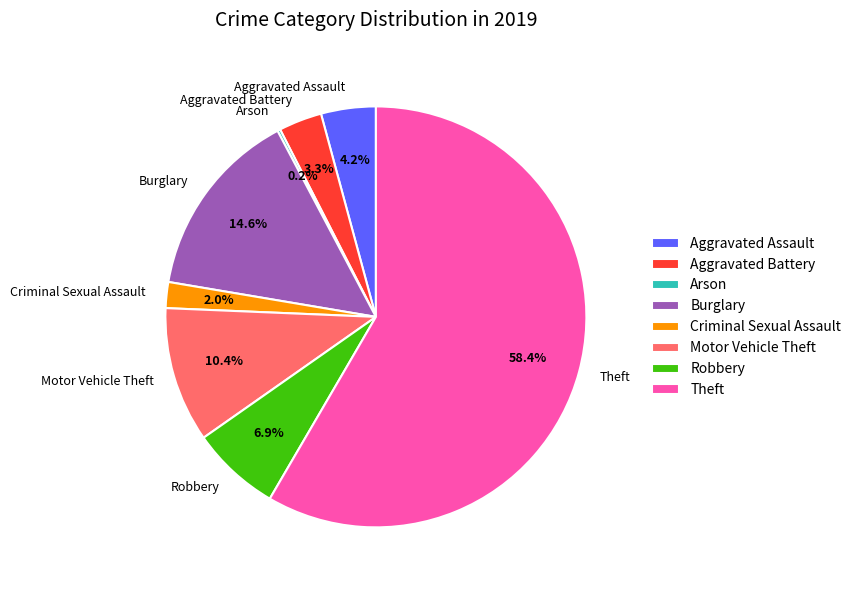

Which category has the biggest portion of the pie?

Theft